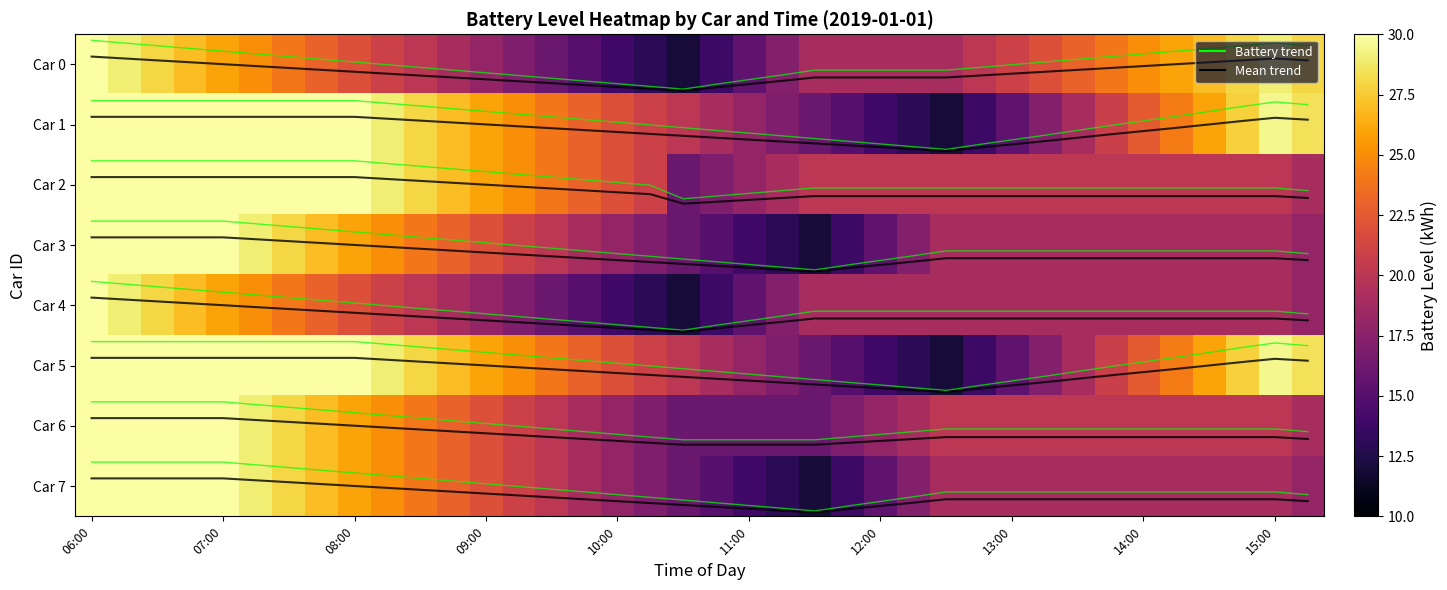

At which category is the sum across all series the highest?

06:00